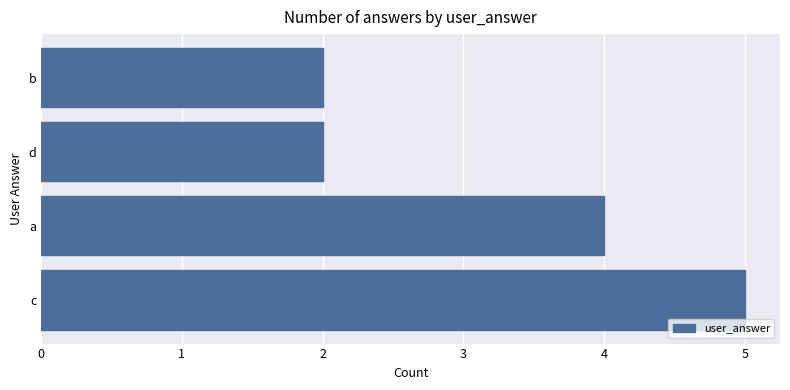

The chart shows a value of 1 at b. True or false?

False